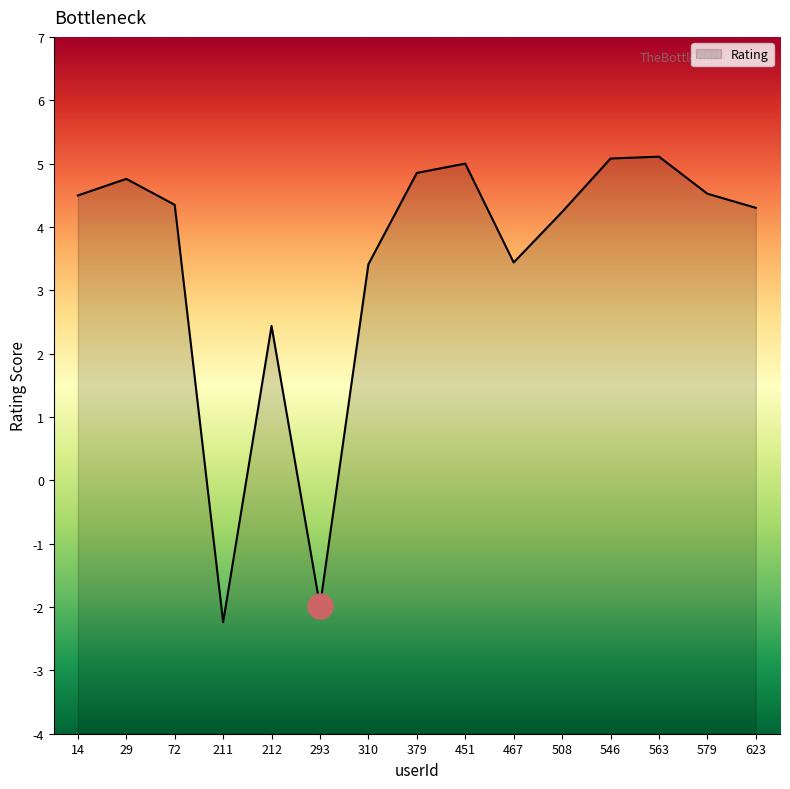

Does the chart have visible grid lines?

No